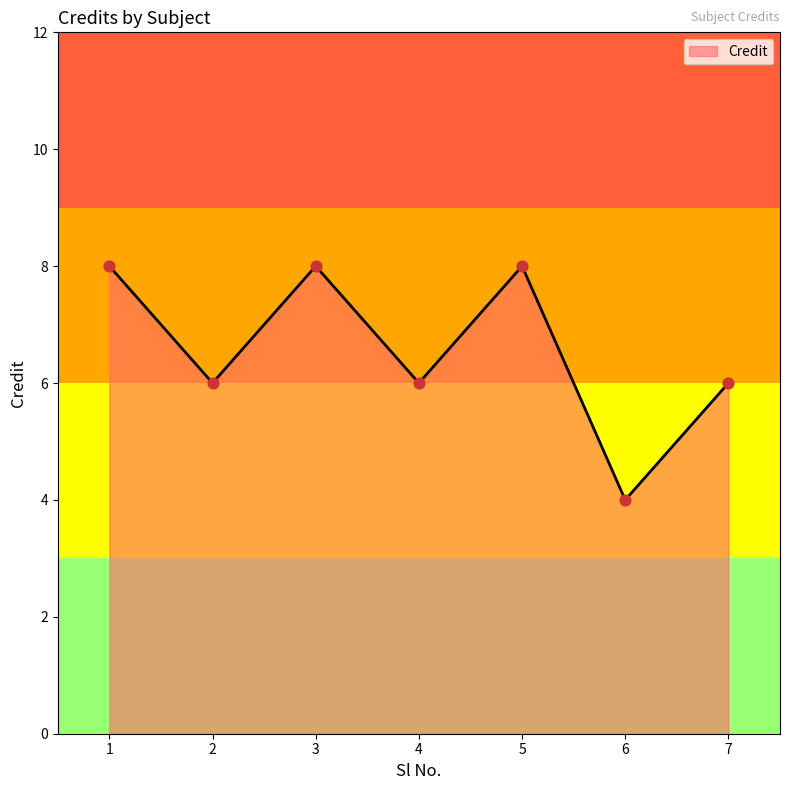

What is the ratio of the value at 7 to the value at 4?

1.0